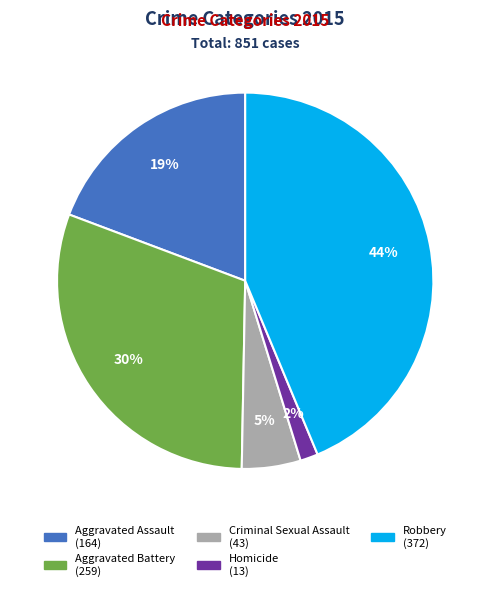

What percentage is the Aggravated Battery slice, to the nearest percent?

30%